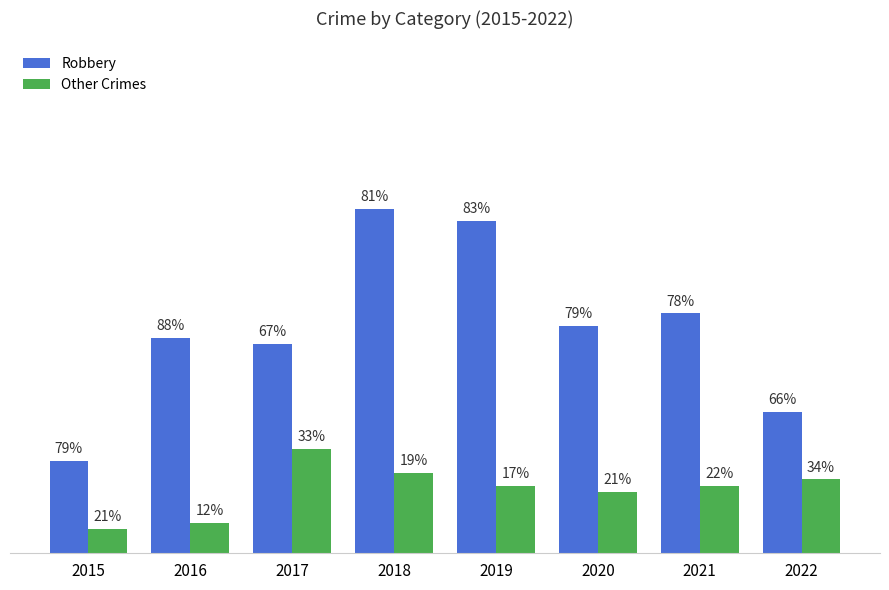

What are all the series names shown in the legend?

Robbery, Other Crimes